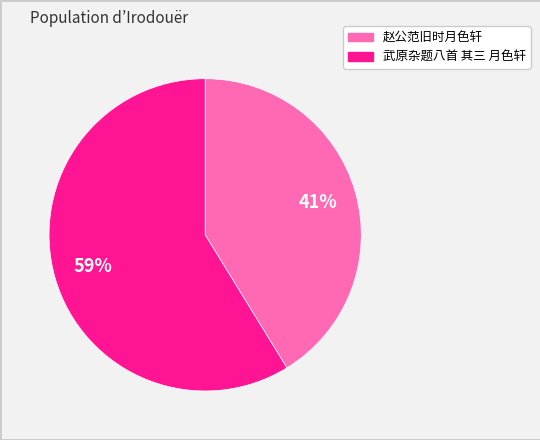

What percentage is the 赵公范旧时月色轩 slice, to the nearest percent?

41%